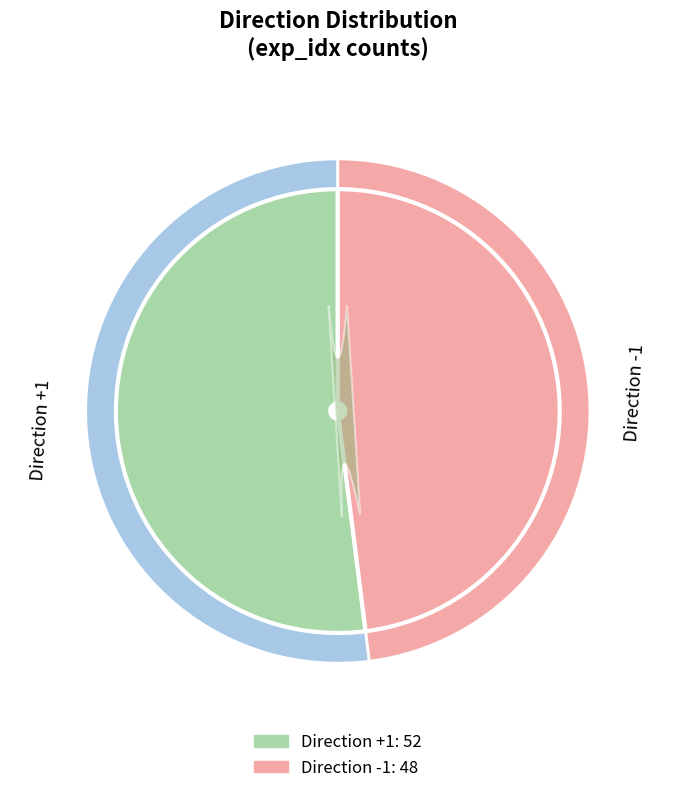

Is it true that -1 is 42% of the pie?

False